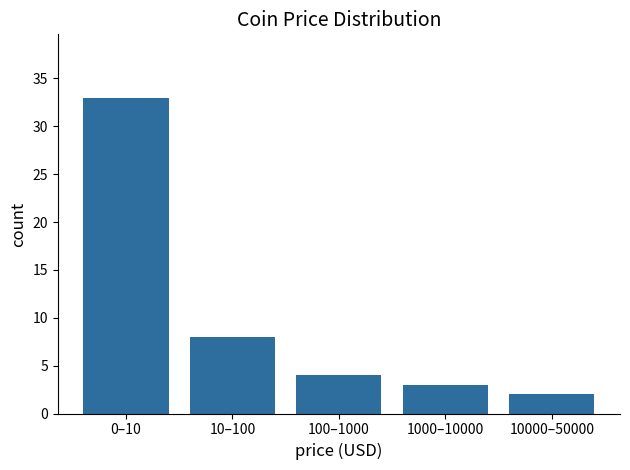

Reading left to right, list all the values displayed in this chart.

33	8	4	3	2